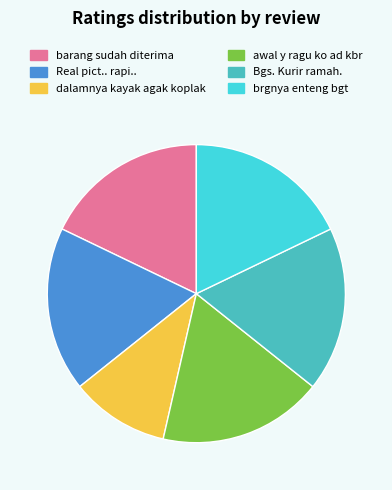

Is there a majority slice in this chart?

No